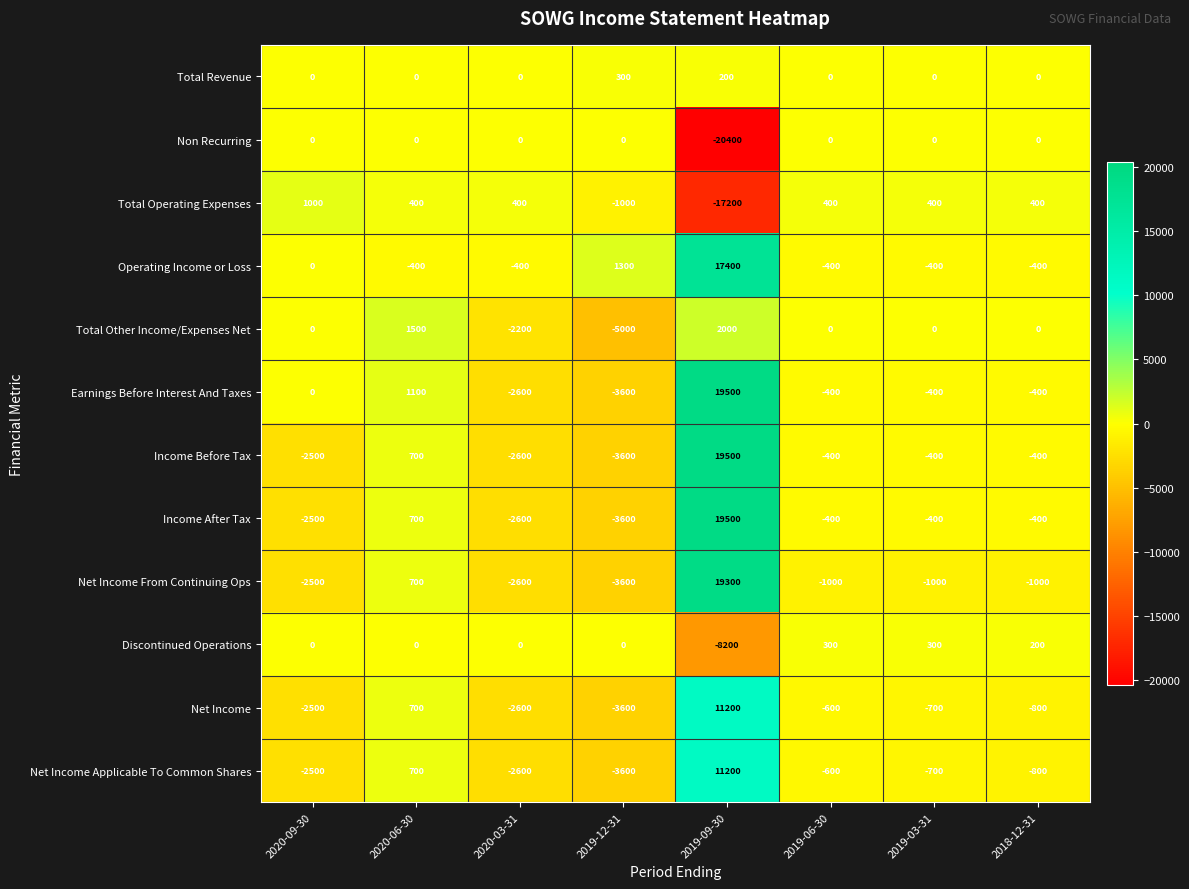

Is it true that Total Other Income/Expenses Net equals 0 at 2019-06-30?

True